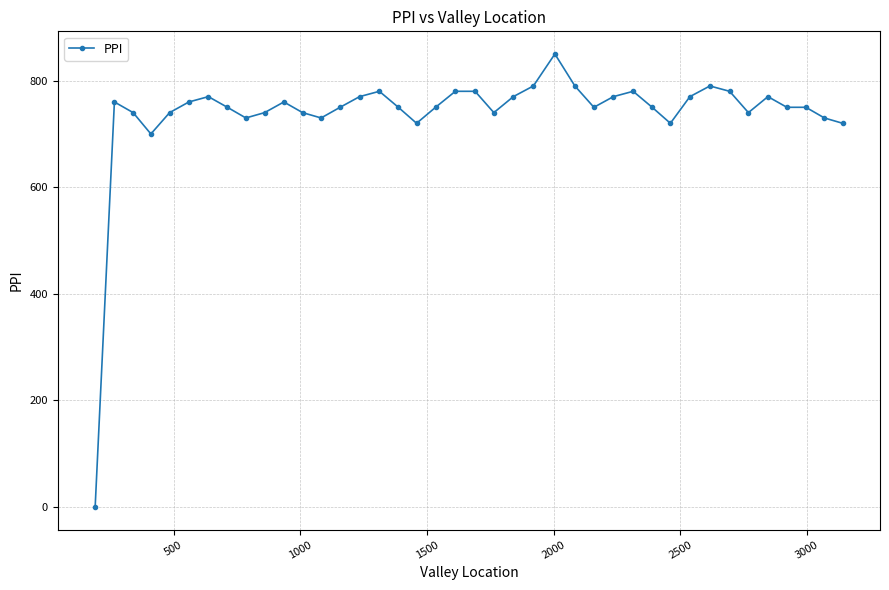

What is the value of the 36th point from the left?

770